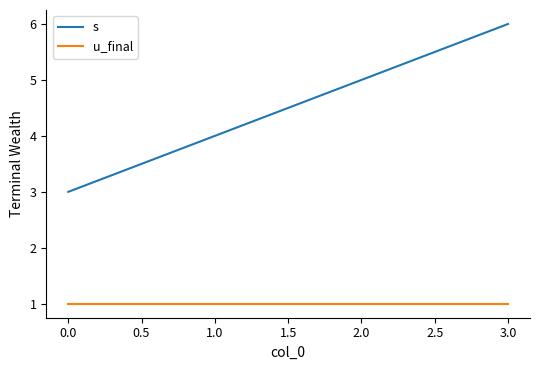

Is the value of s at 3.0 greater than the value of u_final at 2.0?

Yes